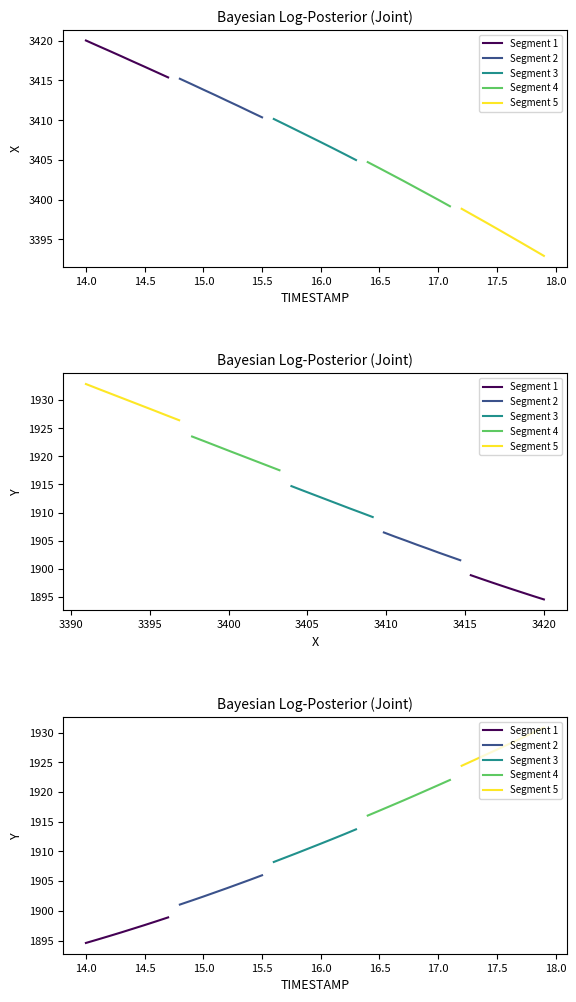

What is the label of the 7th point from the left?

16.5